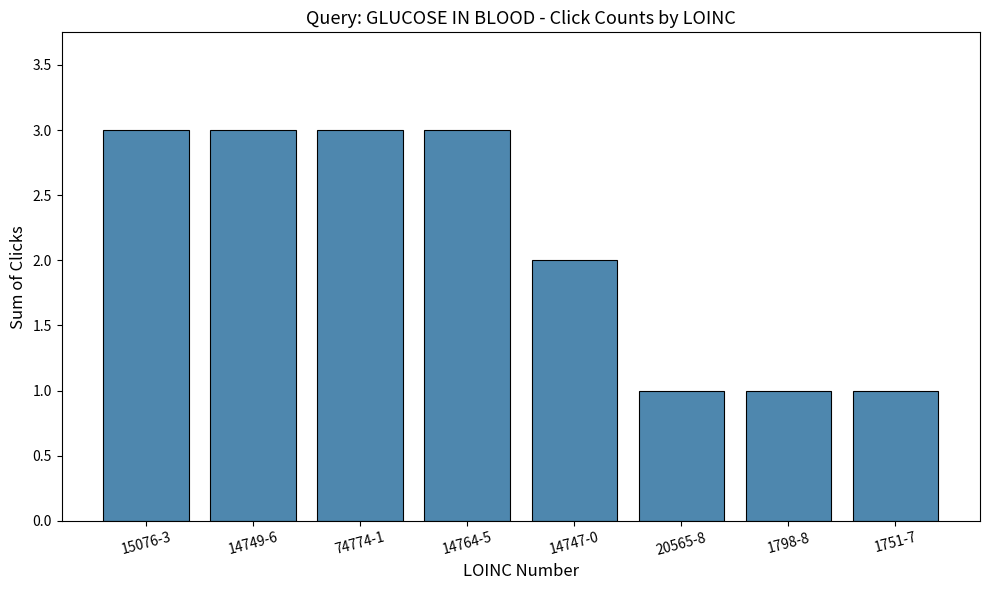

Which has a higher value, 14764-5 or 1751-7?

14764-5